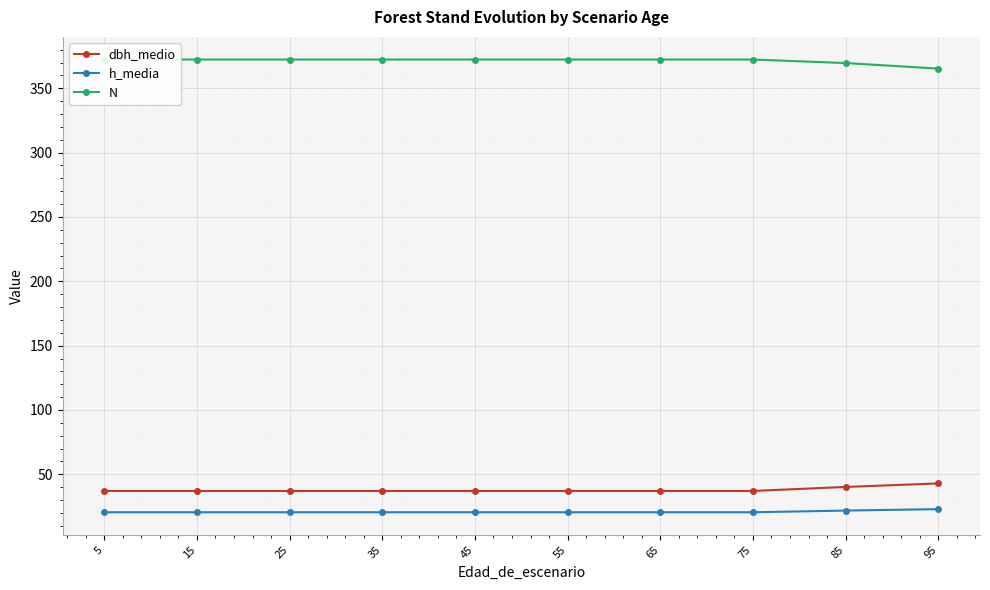

Which has a higher value, 65 or 45?

65